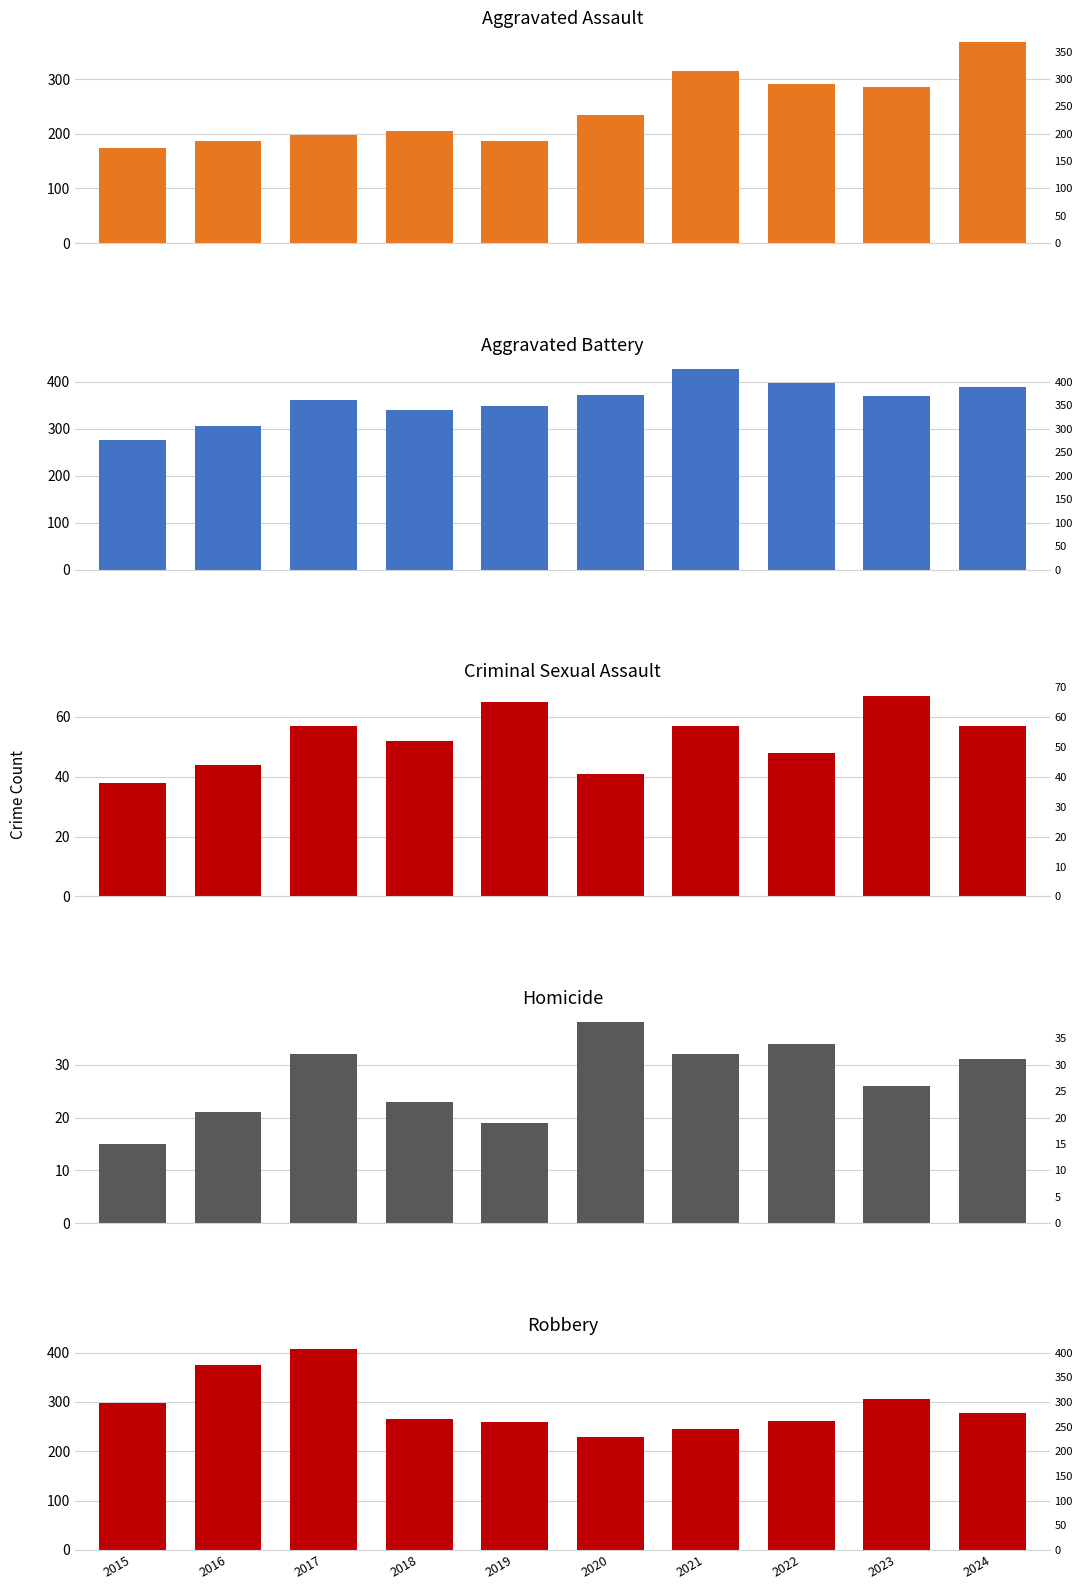

The Robbery series shows 361 at 2024. True or false?

False